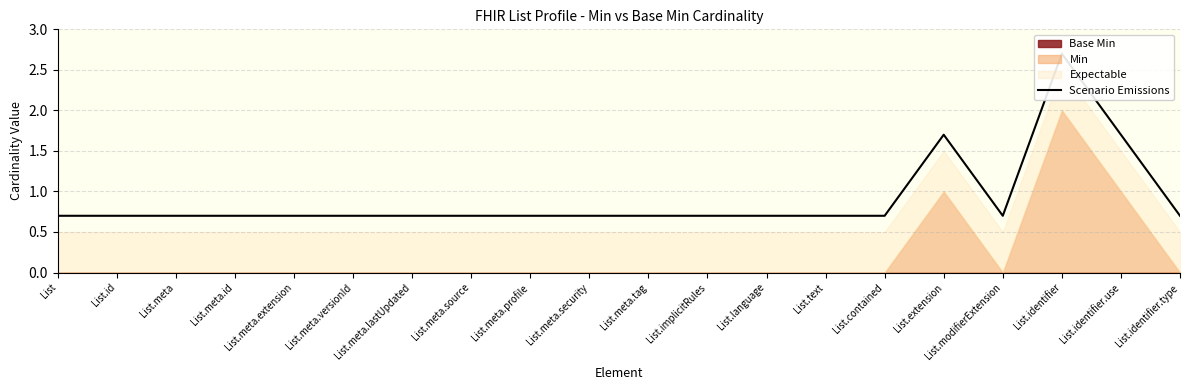

What is the difference between the maximum and second lowest values?

2.0